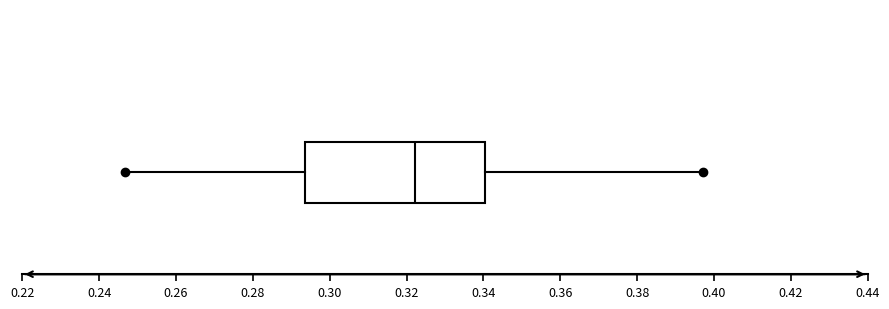

Where does the right whisker of the box end on the x-axis? The values are not printed on the chart, so give them approximately, as read against the axis.

0.398